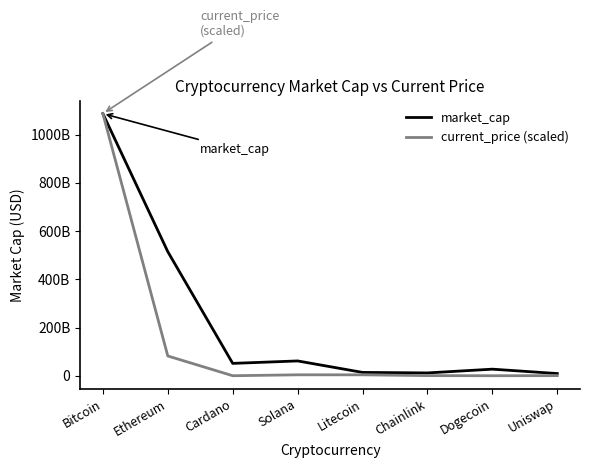

What is the label of the 1st point from the right?

Uniswap